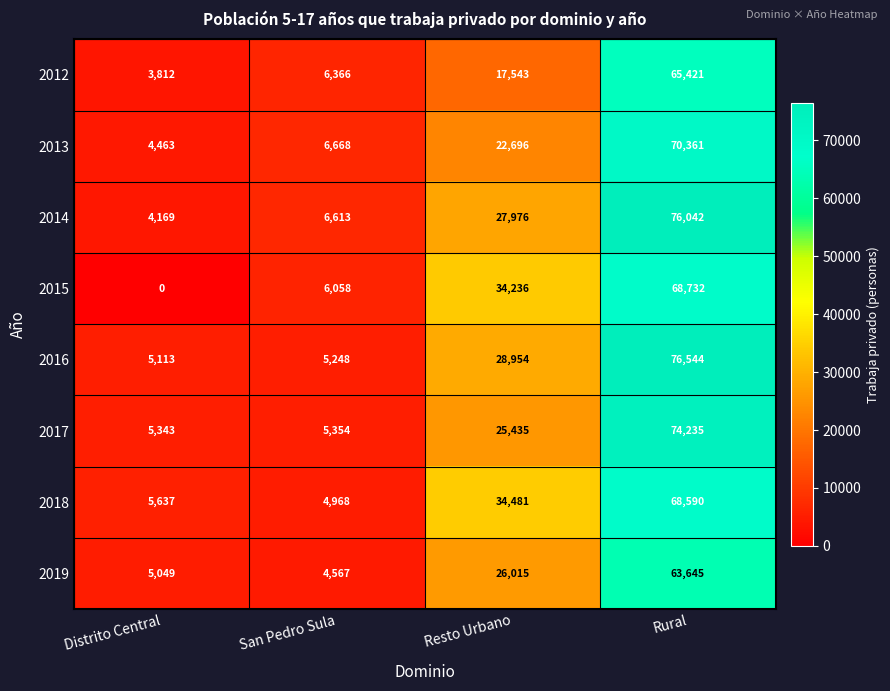

At Resto Urbano, list the series in order from smallest to largest.

2012, 2013, 2017, 2019, 2014, 2016, 2015, 2018